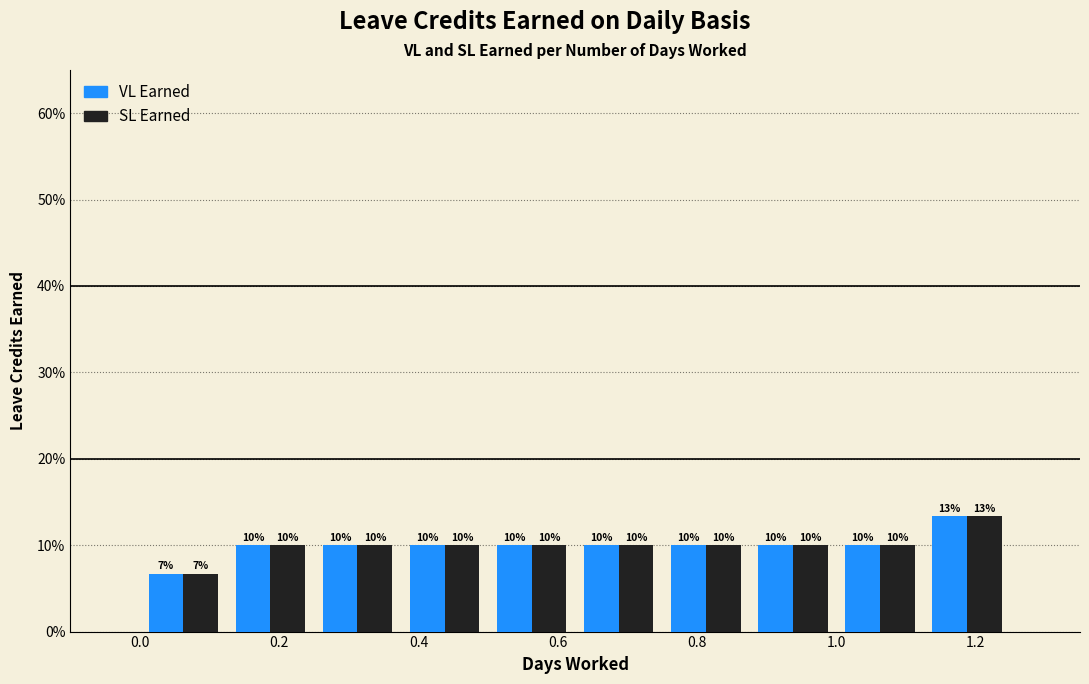

In the VL Earned series, which range on the x-axis has the tallest bar?

1.125 to 1.250